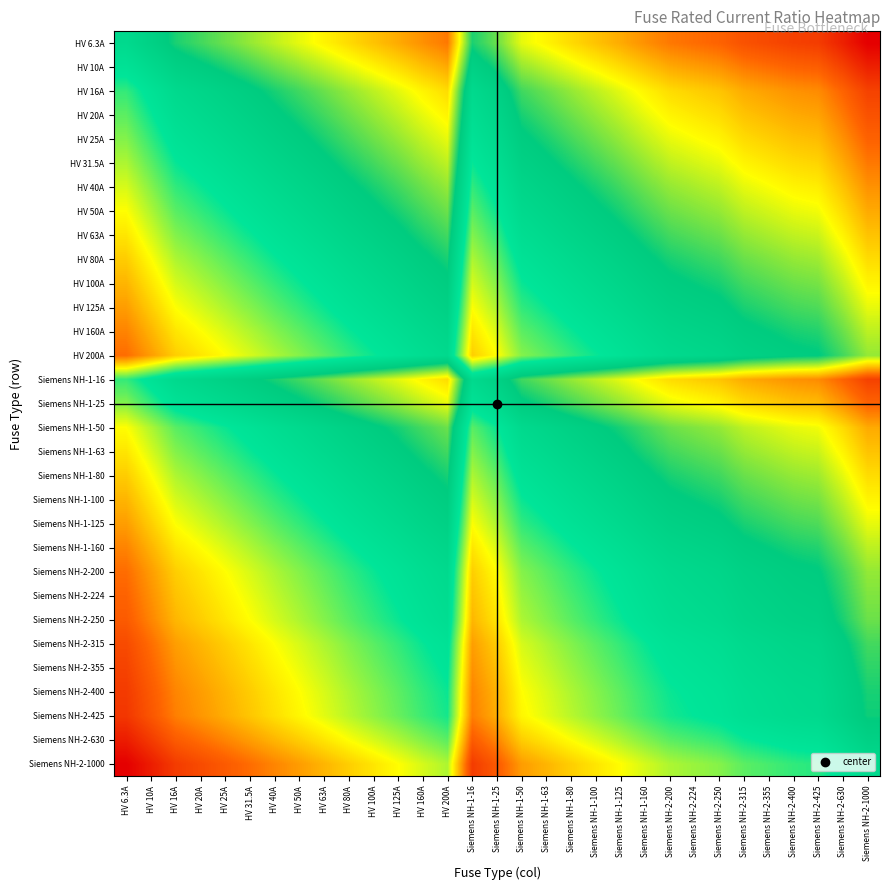

At HV 125A, list the series in order from largest to smallest.

HV 6.3A, HV 10A, HV 16A, Siemens NH-1-16, HV 20A, HV 25A, Siemens NH-1-25, HV 31.5A, HV 40A, HV 50A, Siemens NH-1-50, HV 63A, Siemens NH-1-63, HV 80A, Siemens NH-1-80, HV 100A, Siemens NH-1-100, HV 125A, Siemens NH-1-125, HV 160A, Siemens NH-1-160, HV 200A, Siemens NH-2-200, Siemens NH-2-224, Siemens NH-2-250, Siemens NH-2-315, Siemens NH-2-355, Siemens NH-2-400, Siemens NH-2-425, Siemens NH-2-630, Siemens NH-2-1000